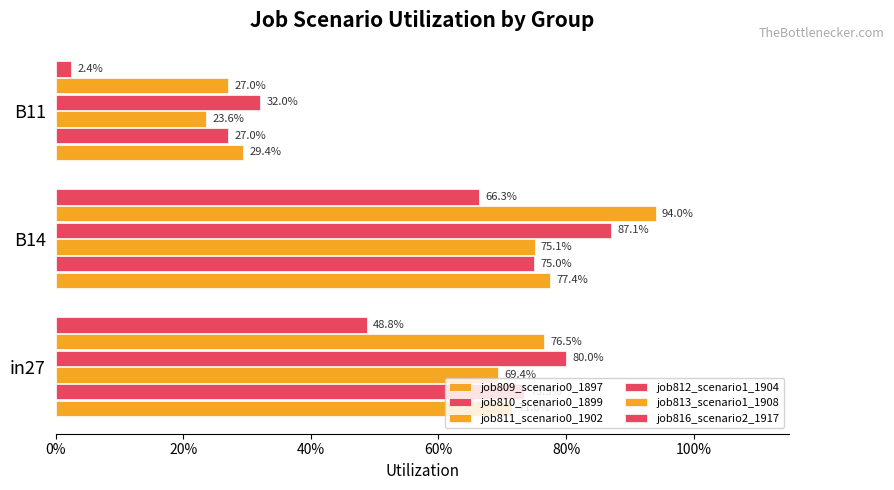

What is the average value of the job811_scenario0_1902 series?

0.6